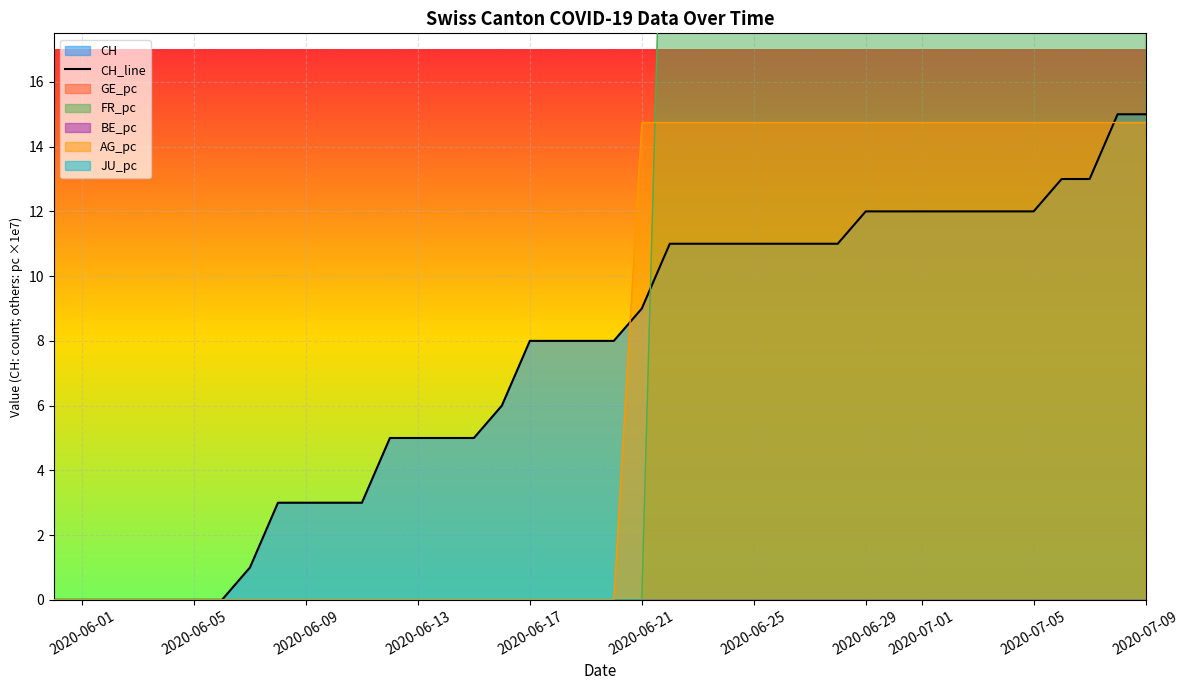

Count the number of categories in the chart.

40